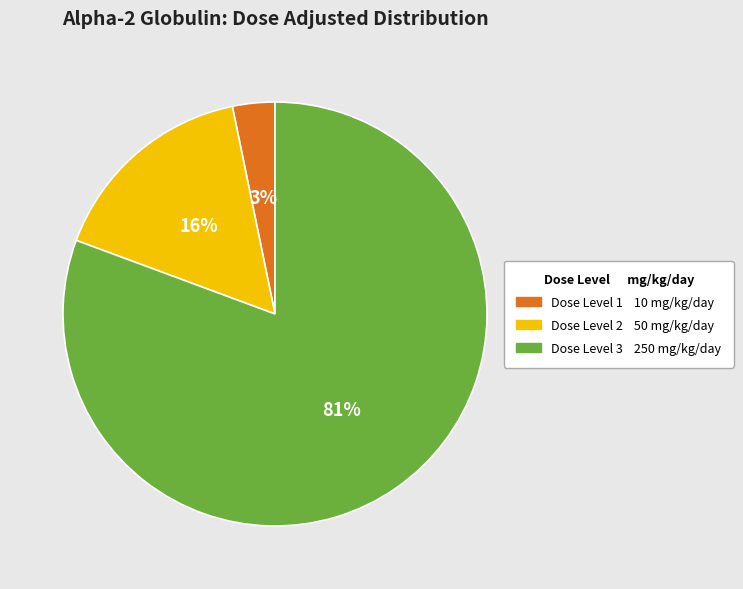

Is there a majority slice in this chart?

Yes